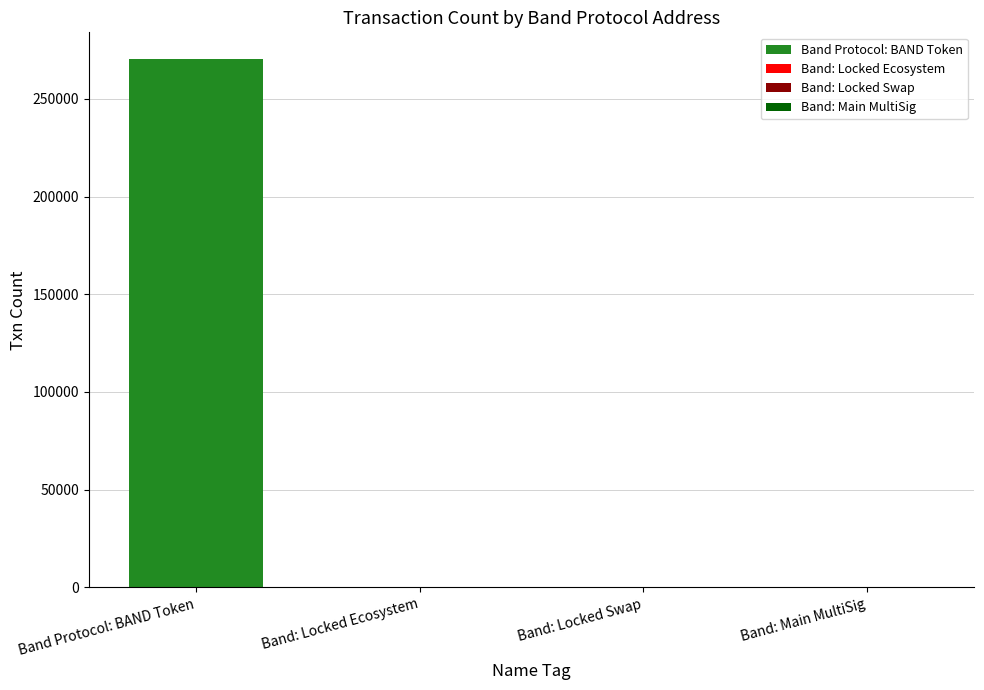

List the labels in order of value, smallest first.

Band: Locked Ecosystem, Band: Locked Swap, Band: Main MultiSig, Band Protocol: BAND Token